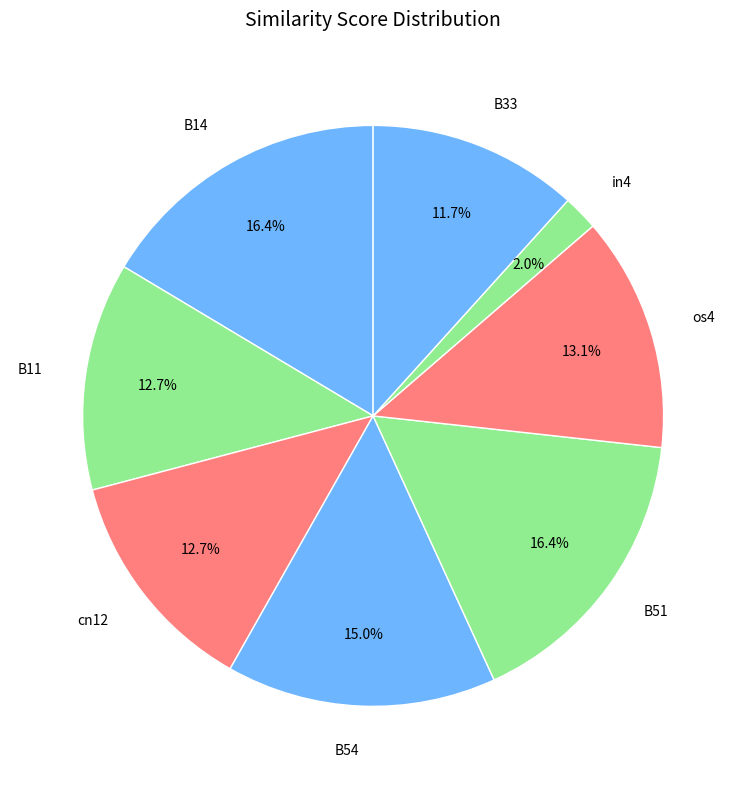

How many segments does this pie chart have?

8